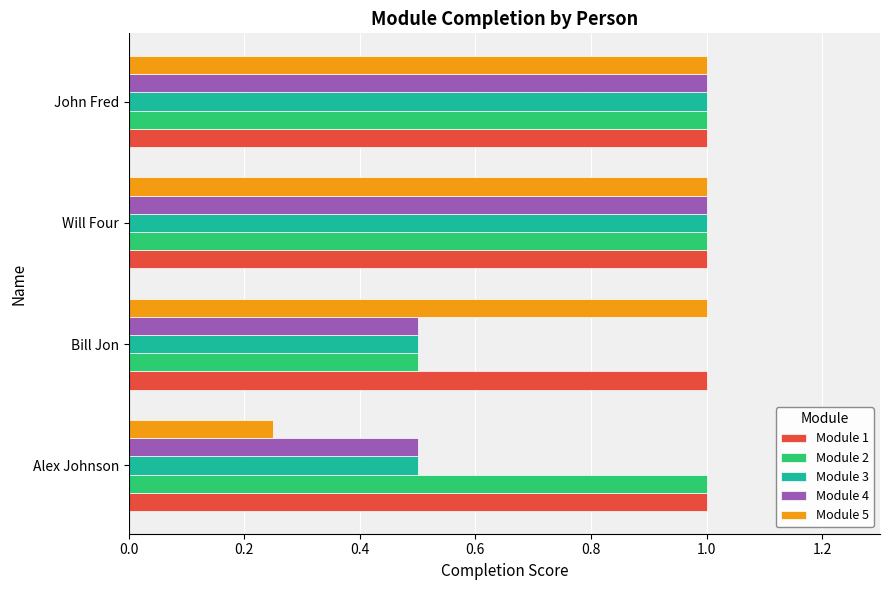

What is the difference between the second highest and minimum values in the Module 4 series?

0.5